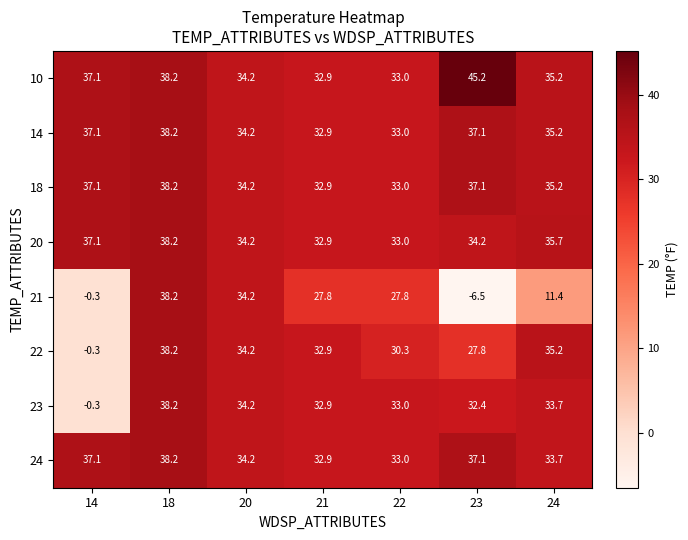

At which category does the chart reach its minimum across all series?

23